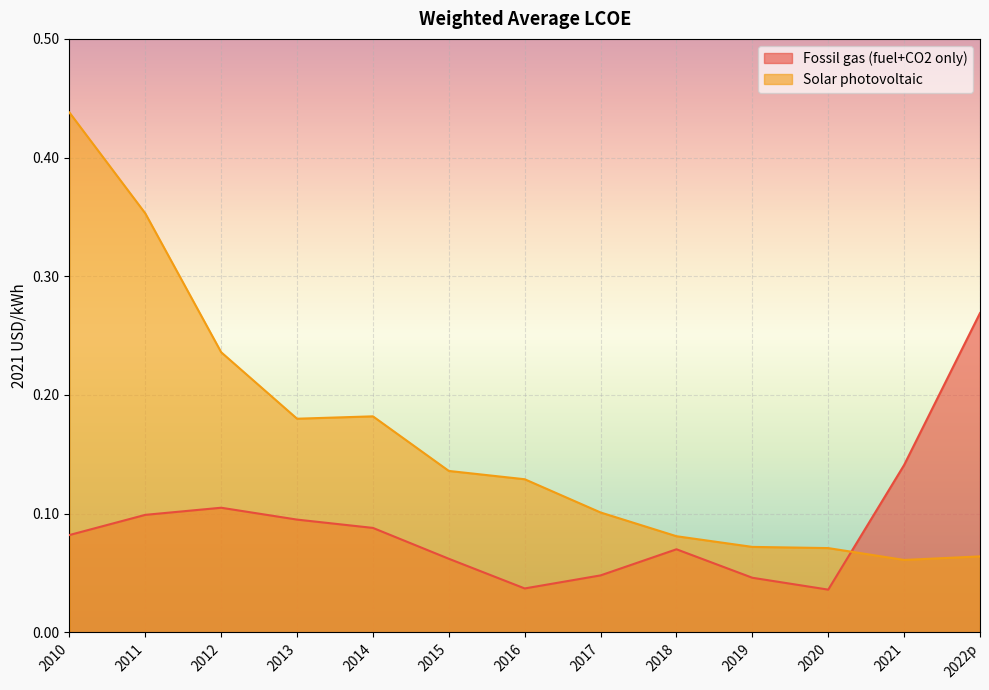

How many lines are shown in the chart?

2